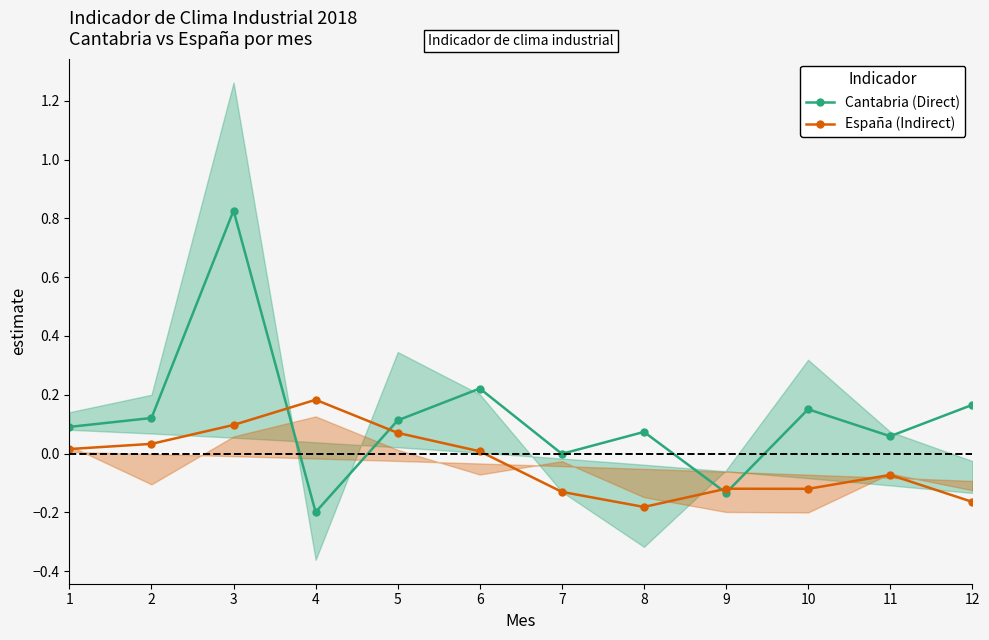

What is the difference between the España (Indirect) values at 8 and 11?

0.1